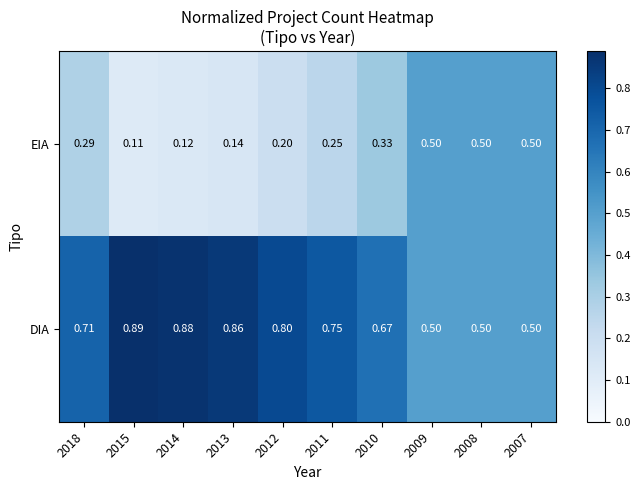

Which series has the largest total across all categories?

DIA